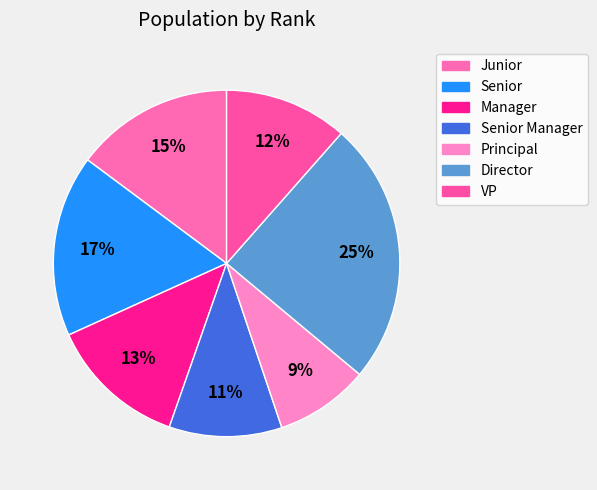

Is it true that Director is 18% of the pie?

False